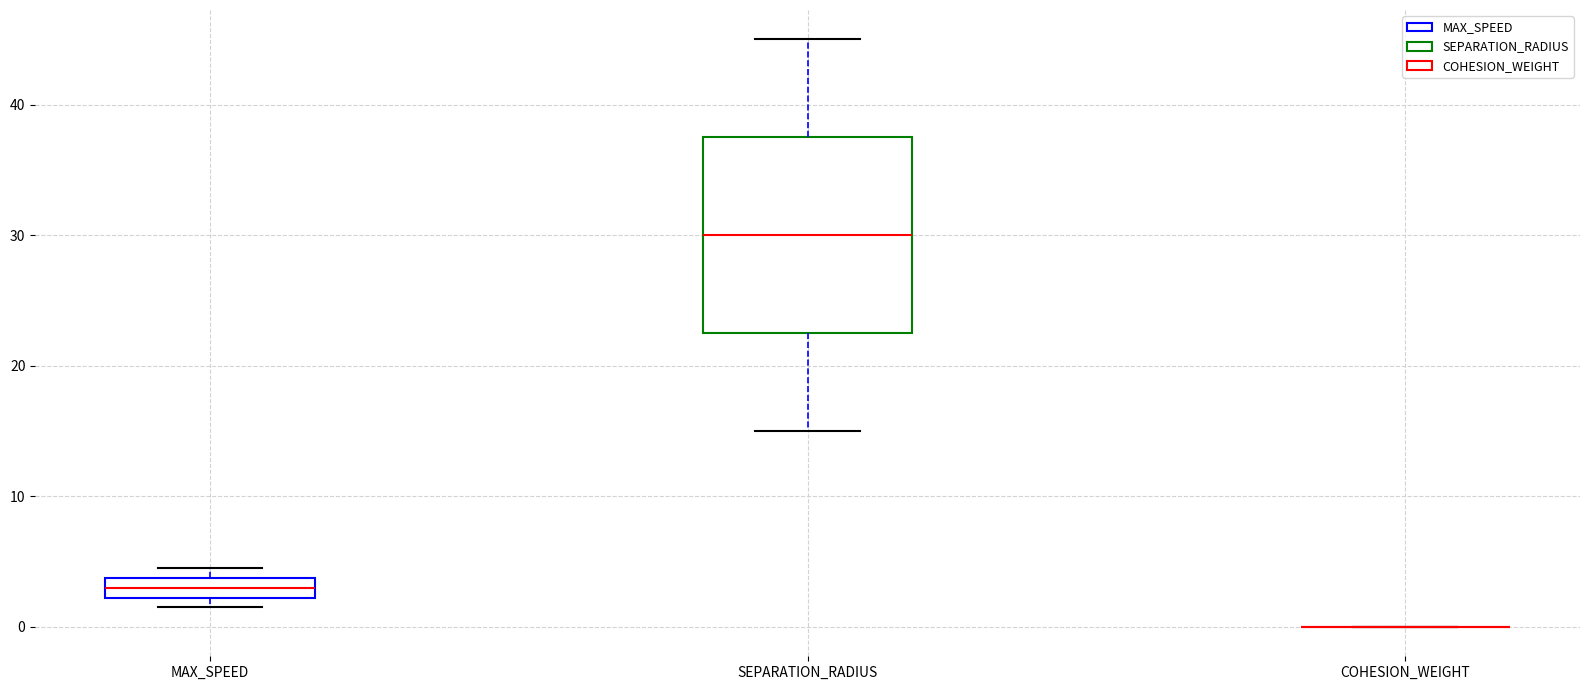

Where does the median line of the box for MAX_SPEED sit on the y-axis? The values are not printed on the chart, so give them approximately, as read against the axis.

3